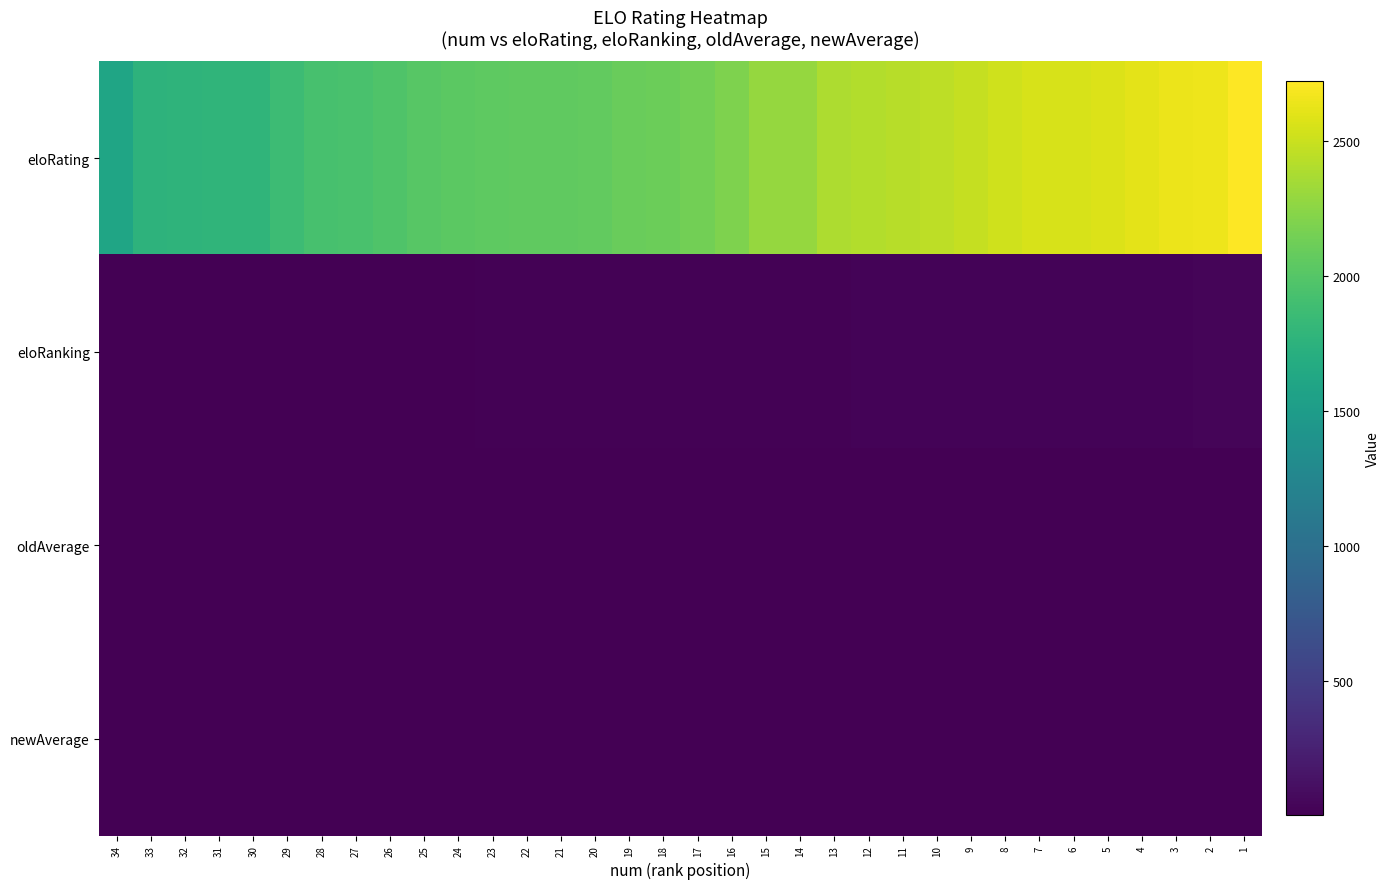

Reading left to right, what are all the values shown in this chart?

eloRating: 34=1602.0	33=1763.0	32=1771.0	31=1780.0	30=1784.0	29=1865.0	28=1933.0	27=1940.0	26=1976.0	25=2017.0	24=2035.0	23=2043.0	22=2055.0	21=2057.0	20=2069.0	19=2103.0	18=2108.0	17=2145.0	16=2196.0	15=2285.0	14=2287.0	13=2388.0	12=2403.0	11=2431.0	10=2449.0	9=2486.0	8=2523.0	7=2556.0	6=2557.0	5=2573.0	4=2610.0	3=2637.0	2=2653.0	1=2720.0
eloRanking: 34=1.0	33=2.0	32=3.0	31=4.0	30=5.0	29=6.0	28=7.0	27=8.0	26=9.0	25=10.0	24=11.0	23=12.0	22=13.0	21=14.0	20=15.0	19=16.0	18=17.0	17=18.0	16=19.0	15=20.0	14=21.0	13=22.0	12=23.0	11=24.0	10=25.0	9=26.0	8=27.0	7=28.0	6=29.0	5=30.0	4=31.0	3=32.0	2=33.0	1=34.0
oldAverage: 34=1.0	33=1.4	32=1.9	31=1.2	30=1.5	29=1.5	28=1.6	27=2.0	26=1.5	25=1.6	24=1.7	23=1.9	22=1.7	21=1.8	20=1.4	19=1.6	18=2.0	17=1.9	16=1.5	15=2.5	14=2.8	13=2.3	12=2.3	11=2.6	10=2.6	9=3.0	8=2.7	7=2.8	6=3.0	5=3.0	4=2.8	3=3.0	2=2.7	1=3.0
newAverage: 34=1.5	33=2.1	32=1.9	31=1.7	30=1.8	29=2.5	28=2.3	27=2.4	26=2.0	25=2.4	24=2.3	23=2.5	22=2.6	21=2.5	20=2.2	19=2.3	18=2.5	17=2.5	16=2.4	15=2.8	14=2.9	13=2.7	12=2.7	11=2.9	10=2.9	9=2.9	8=2.9	7=2.9	6=2.9	5=3.0	4=2.9	3=2.9	2=2.8	1=3.0